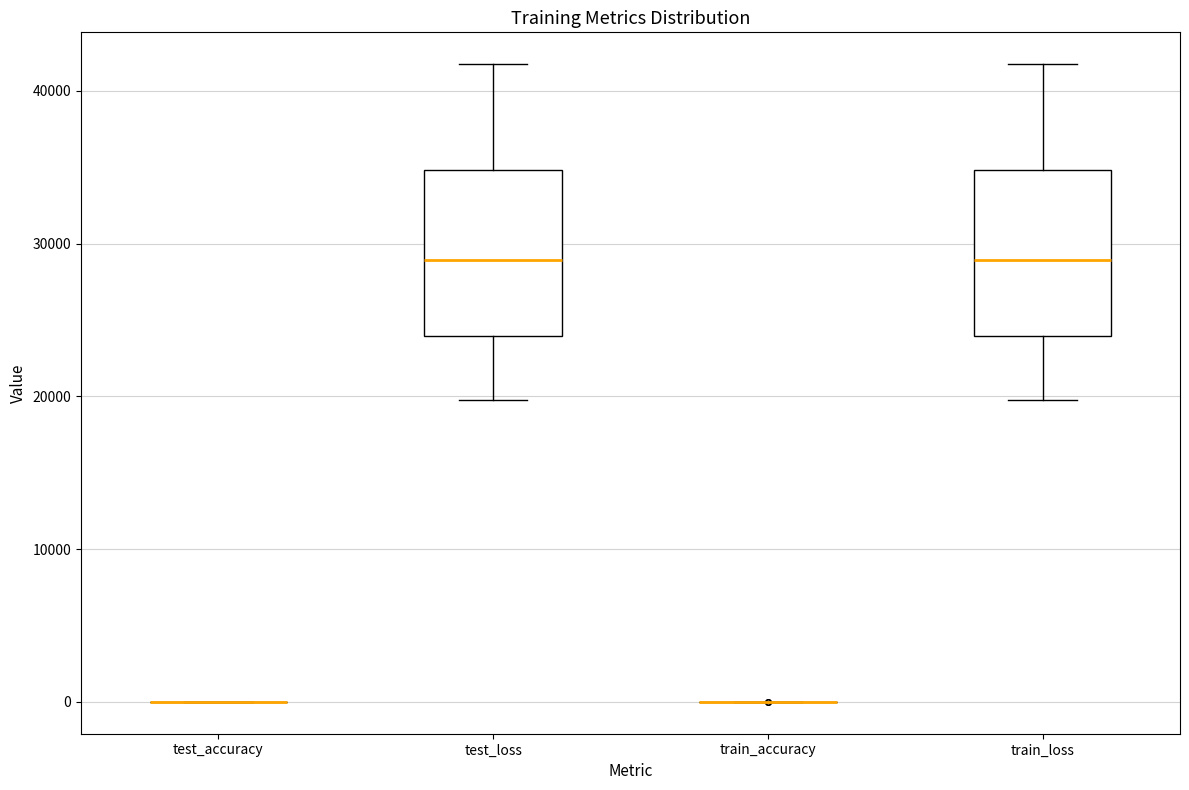

Reading left to right, read every box against the y-axis: the position of its median line, the range the box covers, and the ends of its whiskers. The values are not printed on the chart, so give them approximately, as read against the axis.

test_accuracy: box collapsed to a line at 0, whiskers 0 to 0
test_loss: median 29000, box 24000 to 35000, whiskers 20000 to 42000
train_accuracy: box collapsed to a line at 0, whiskers 0 to 0
train_loss: median 29000, box 24000 to 35000, whiskers 20000 to 42000